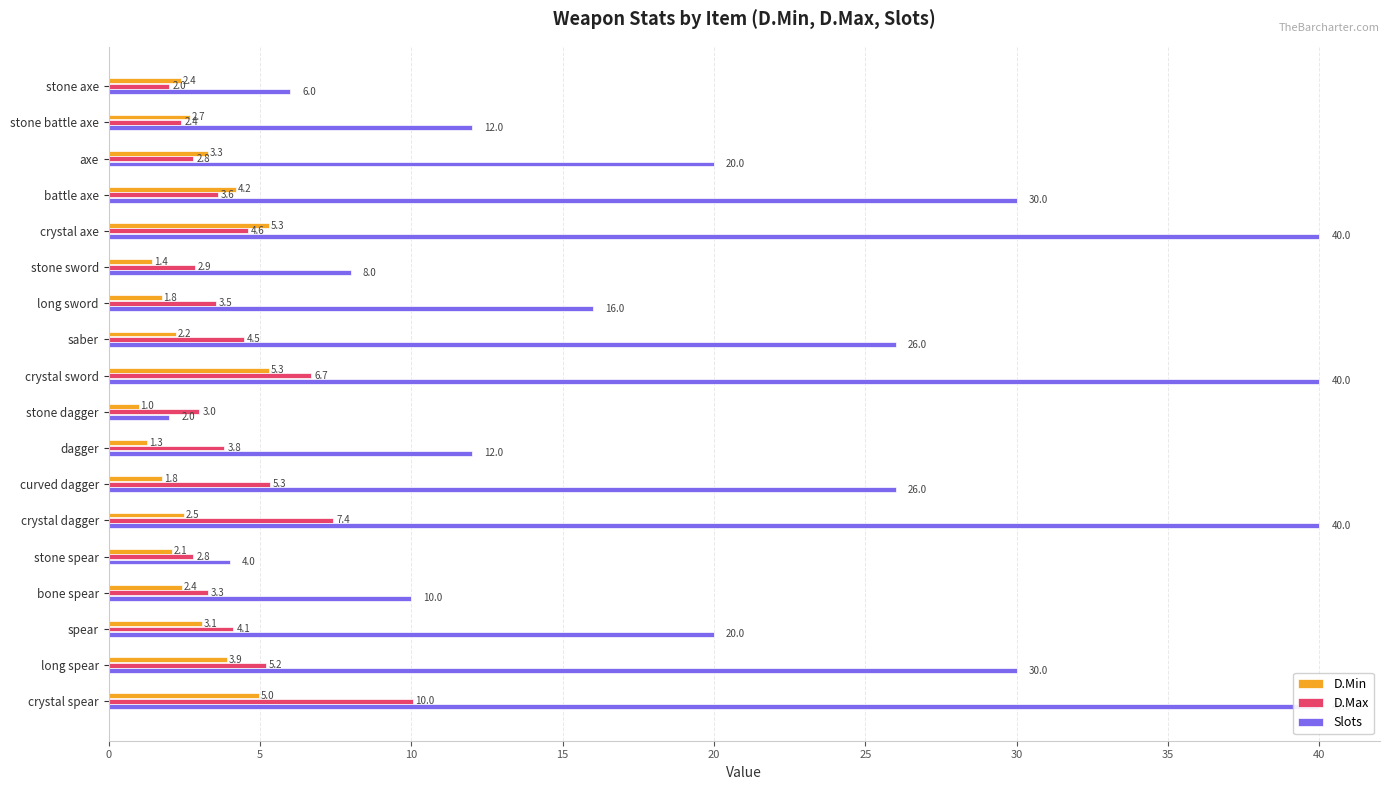

Which series has the largest total across all categories?

Slots